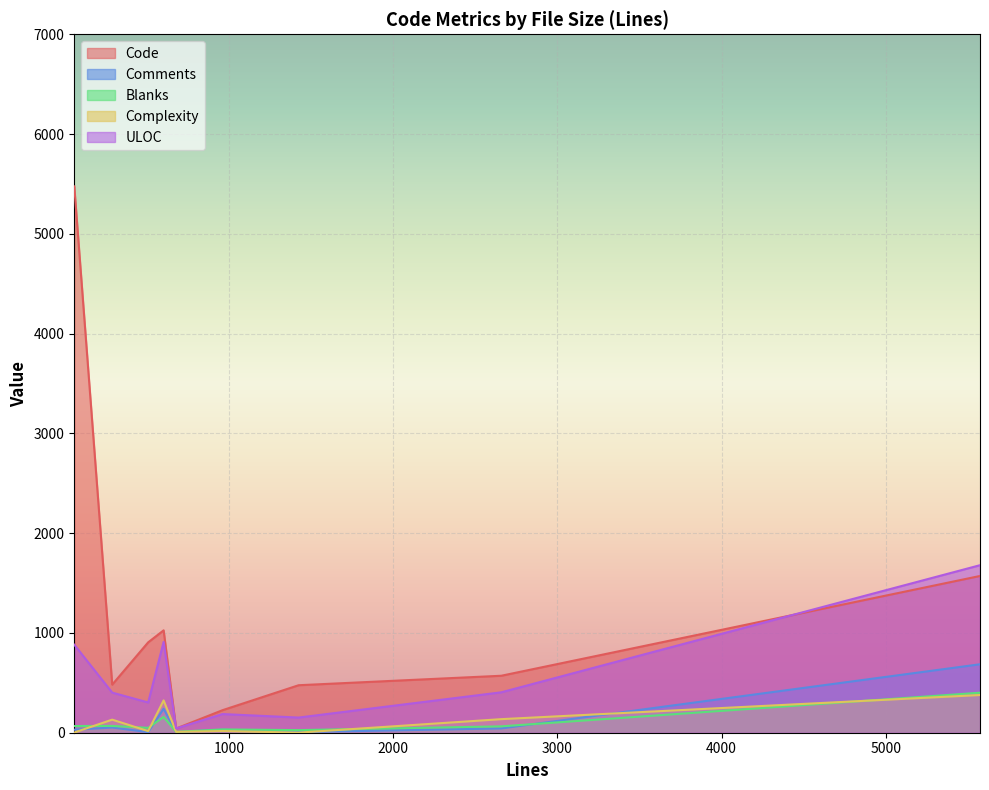

Rank the series by their maximum value, from highest to lowest.

Code, ULOC, Comments, Blanks, Complexity